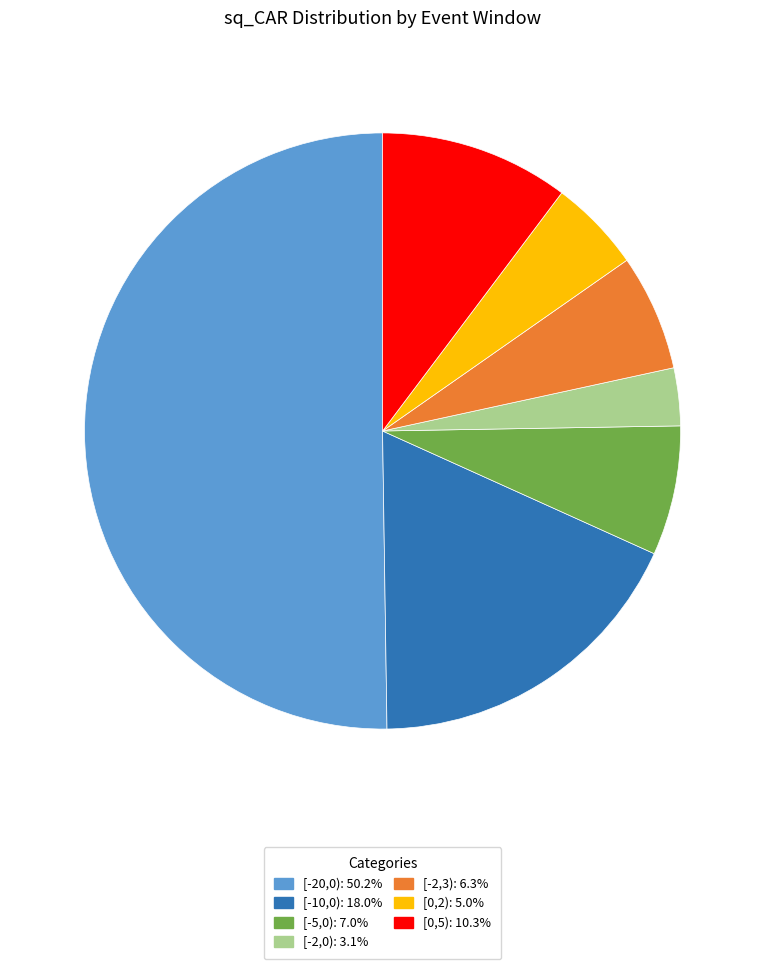

Is the sum of [-5,0): 7.0% and [-2,3): 6.3% greater than half?

No